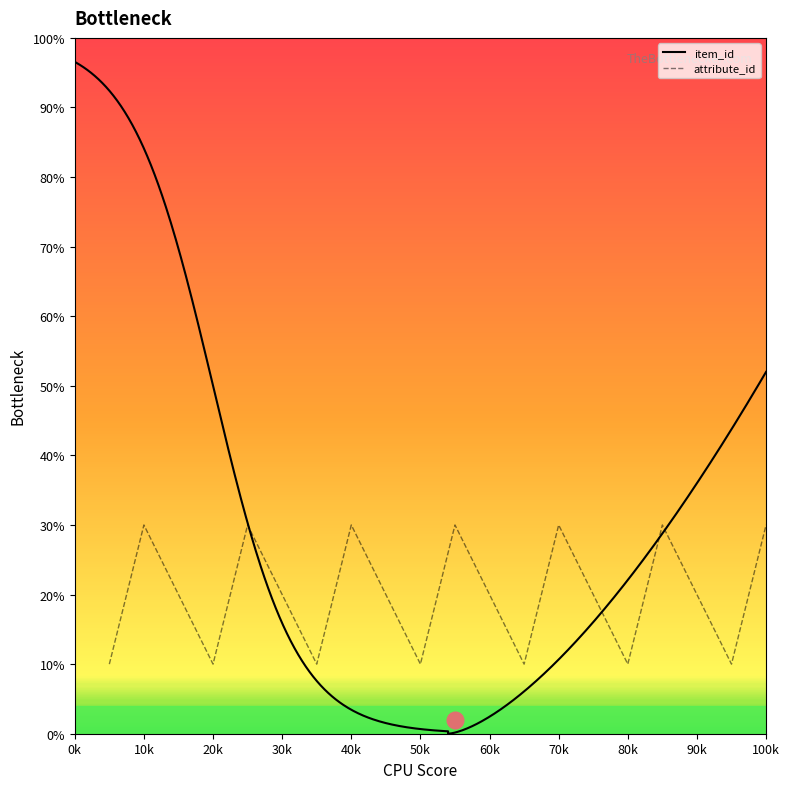

Is it true that the value at 15 is 20?

True